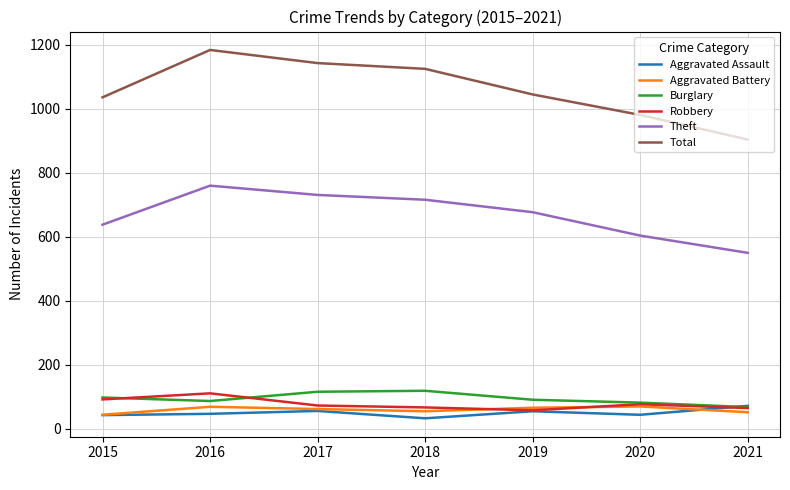

At which category is the sum across all series the highest?

2016